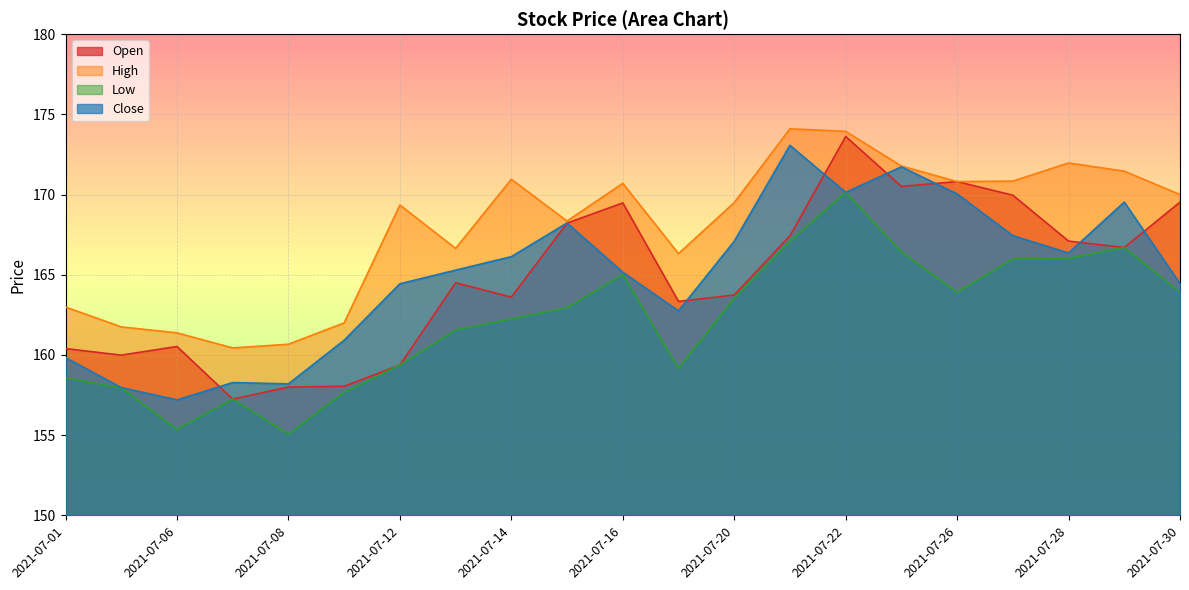

What is the value of the Low point at the 9th from the left?

162.2